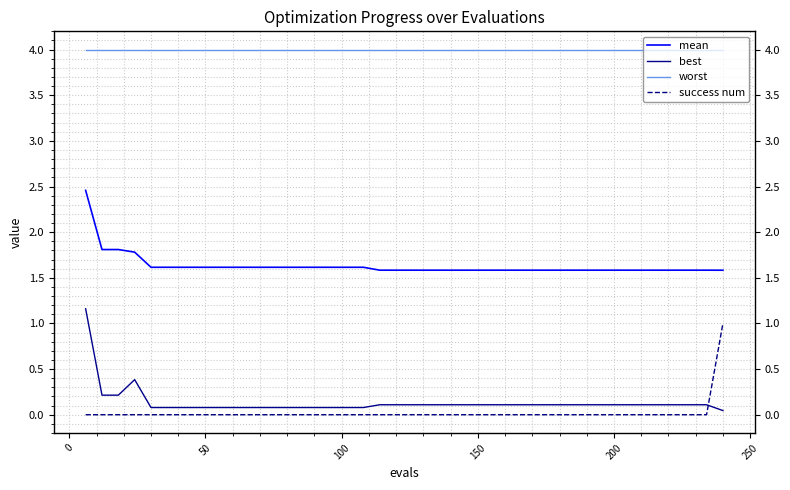

What is the maximum value for worst?

4.0